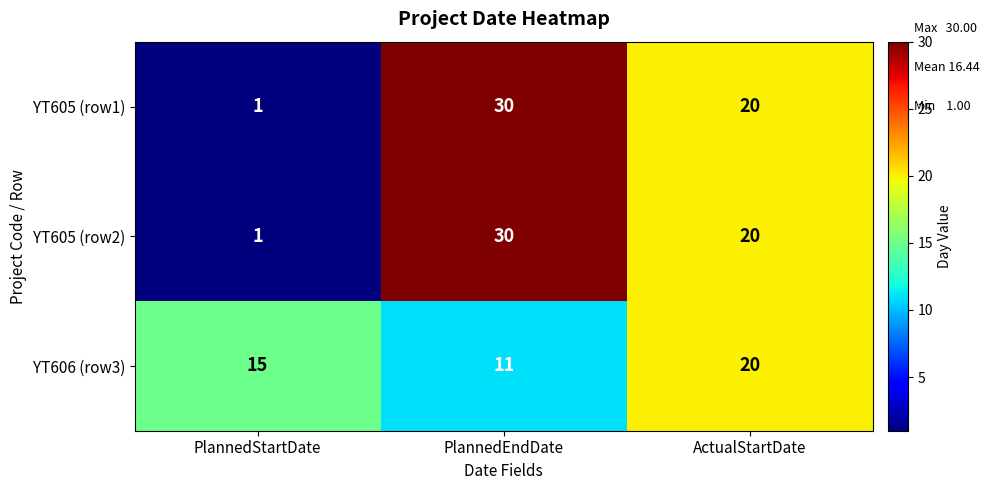

What is the spread (max minus min) of values at PlannedStartDate?

14